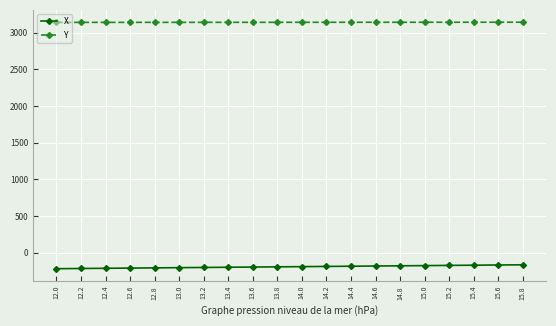

What is the approximate value of X at 13.8?

-192.4